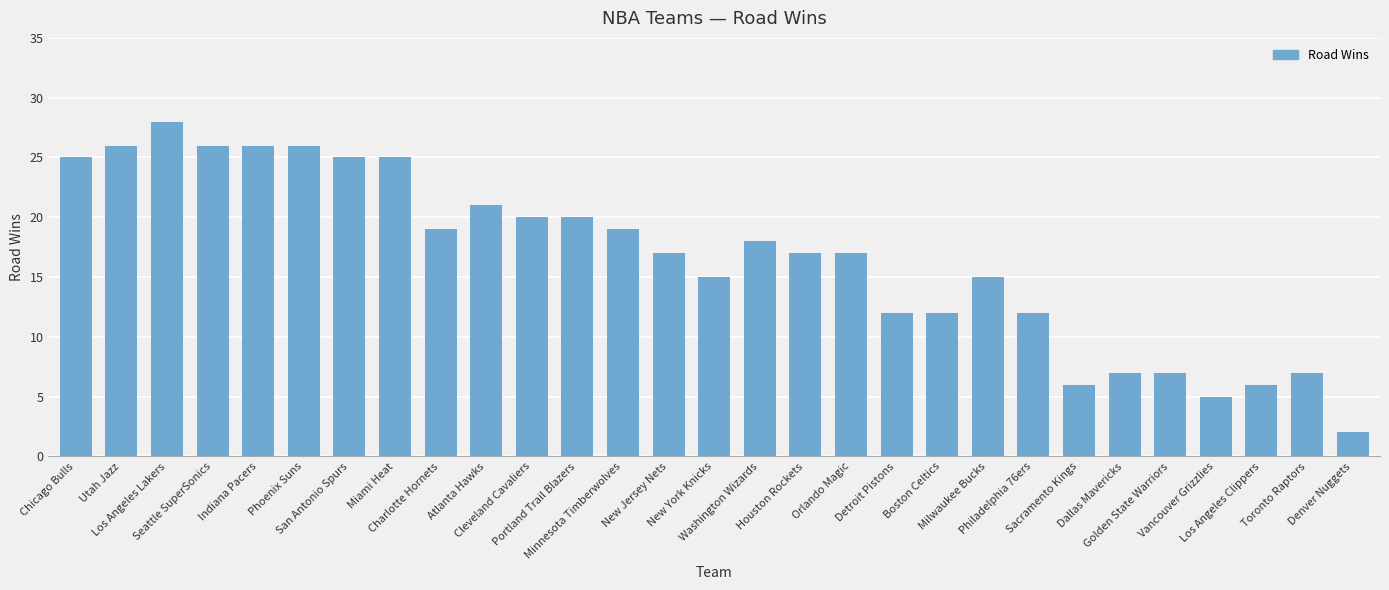

What is the average value?

17